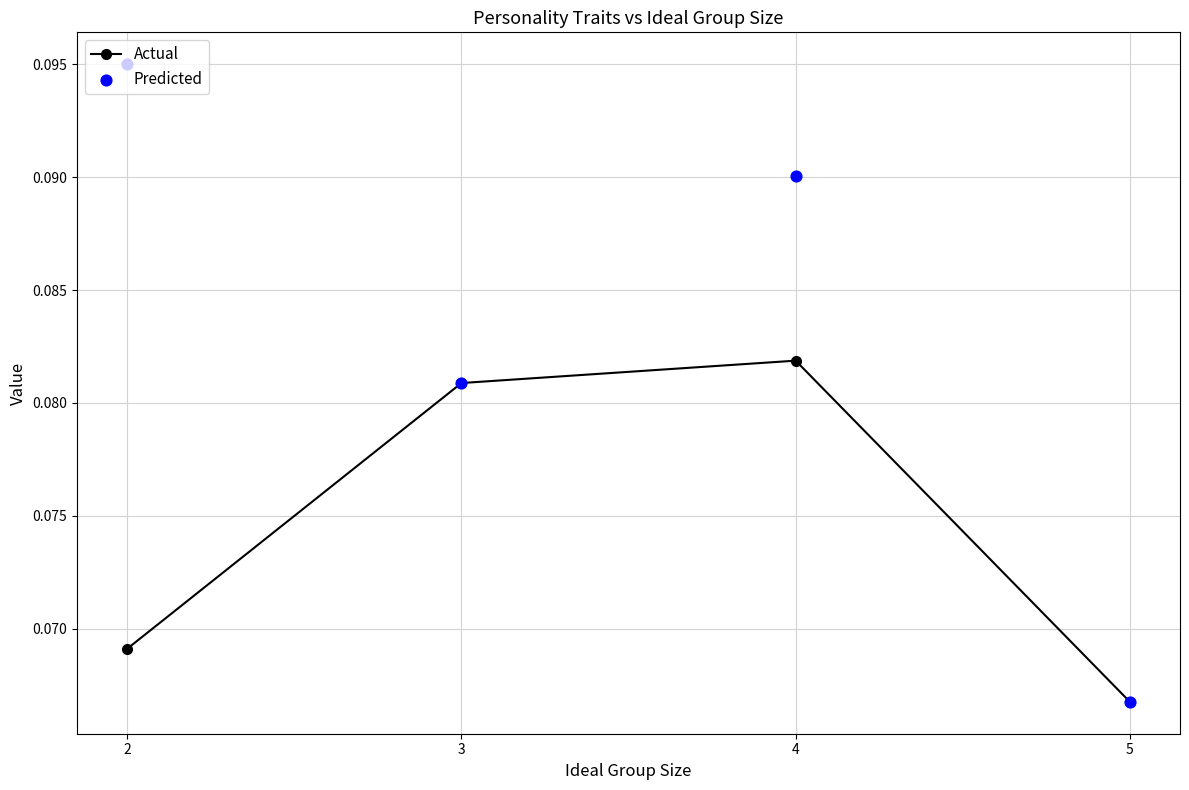

Which series has the widest spread of Y values?

Predicted